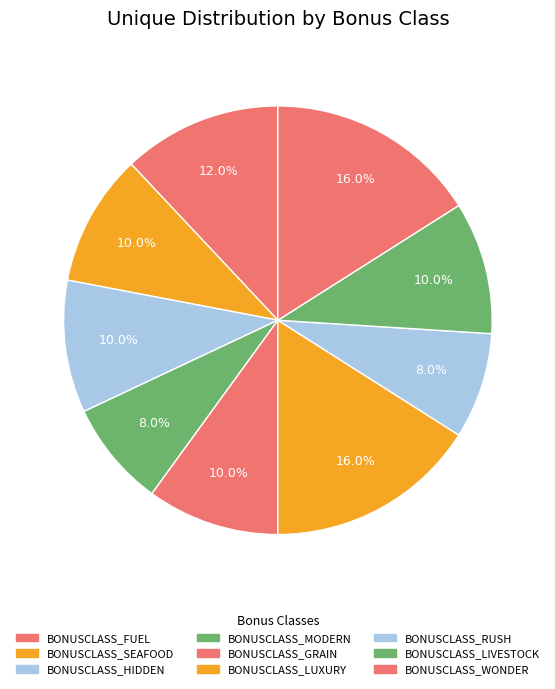

To the nearest percent, what is the combined percentage of BONUSCLASS_WONDER and BONUSCLASS_HIDDEN?

26%